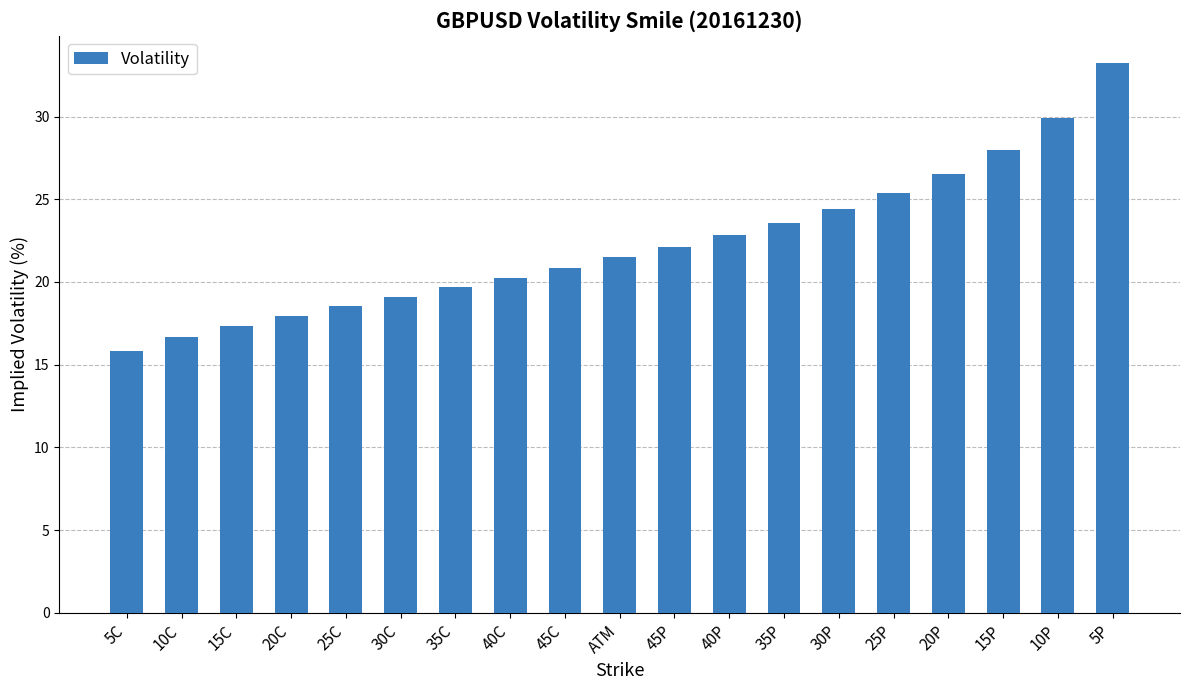

What is the value of the 6th bar from the left?

19.1